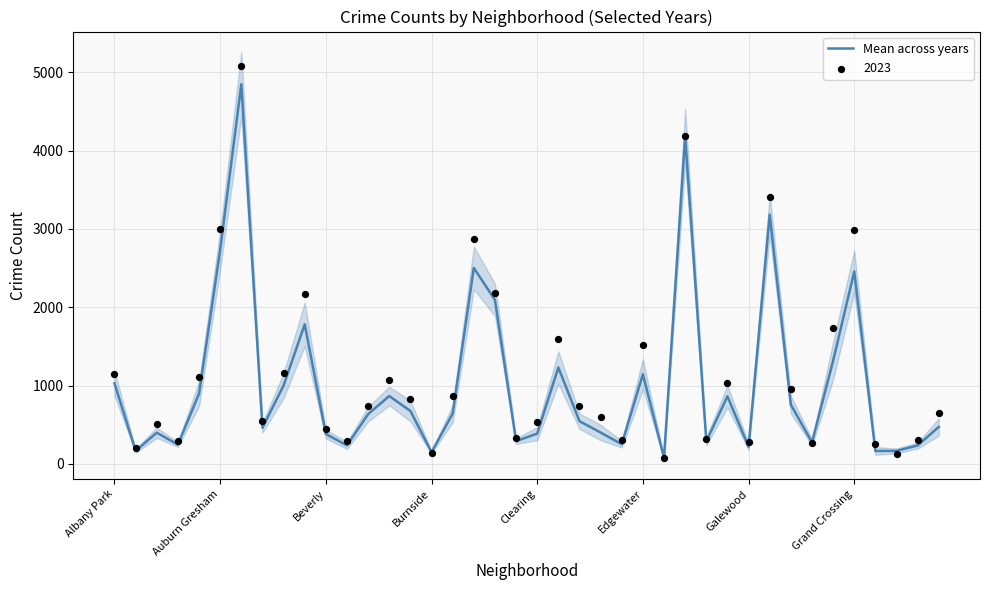

Between Burnside and Beverly, which is larger?

Beverly